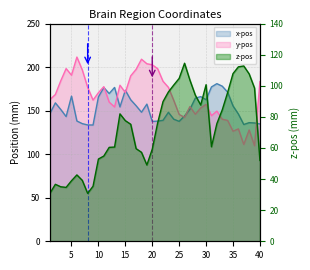

What is the sum of the x-pos values at 36 and 32?

327.1